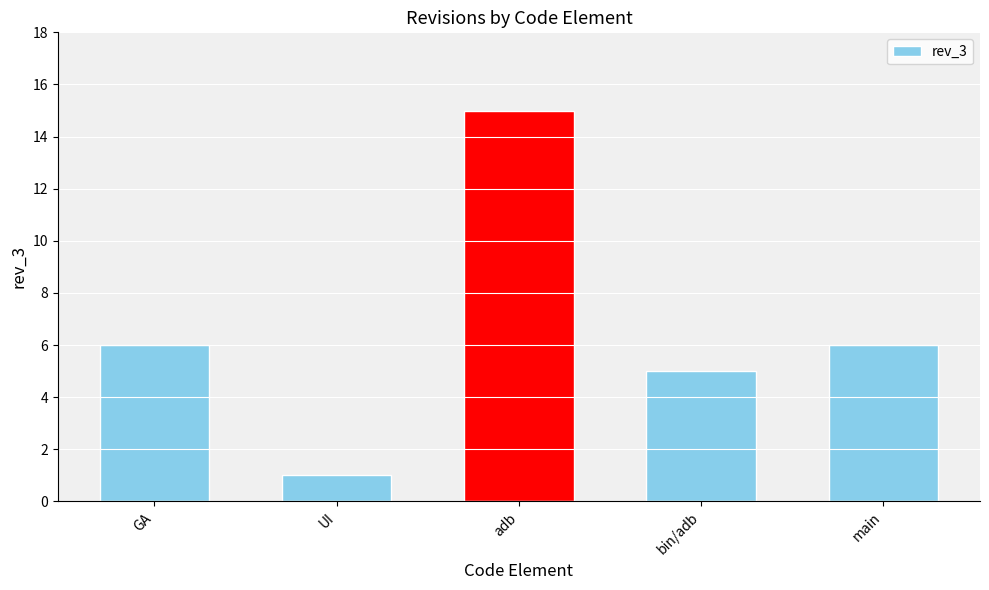

Count the number of data series in this chart.

1